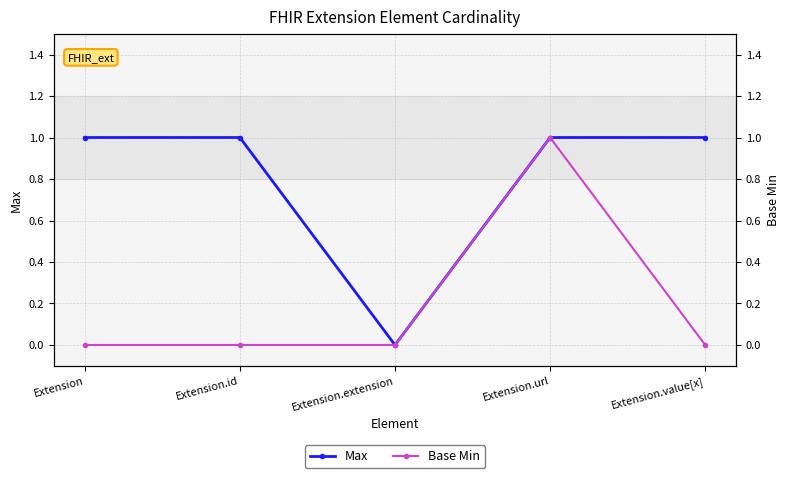

What are all the series names shown in the legend?

Max, Base Min